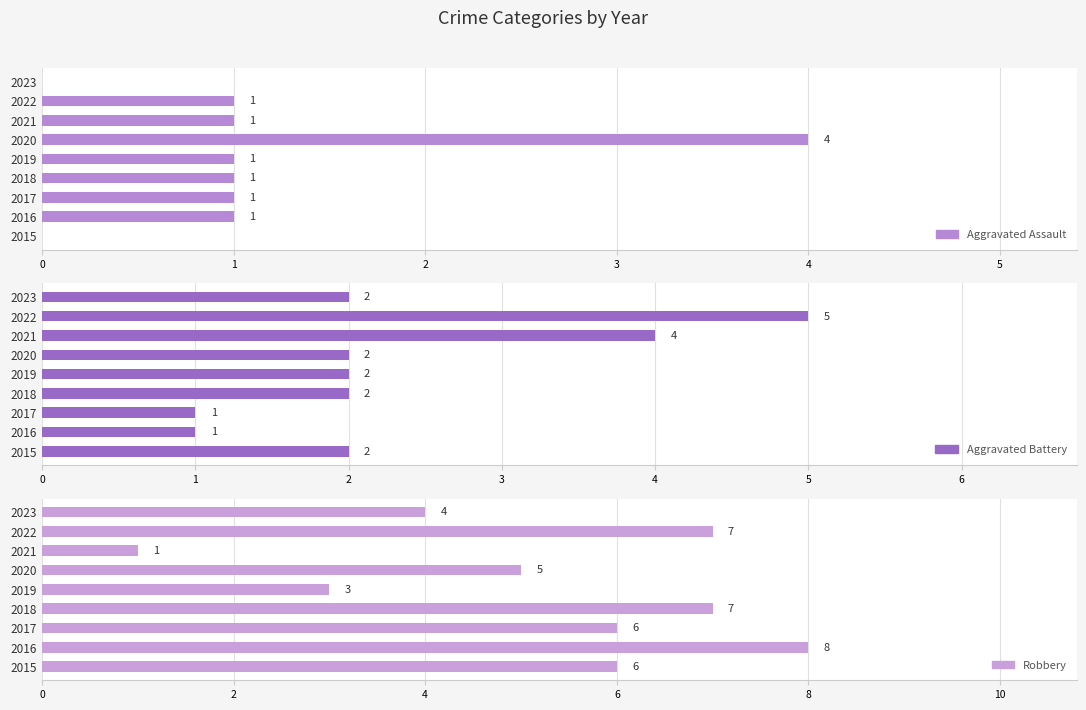

What is the value of the Aggravated Battery bar at the 9th from the left?

2